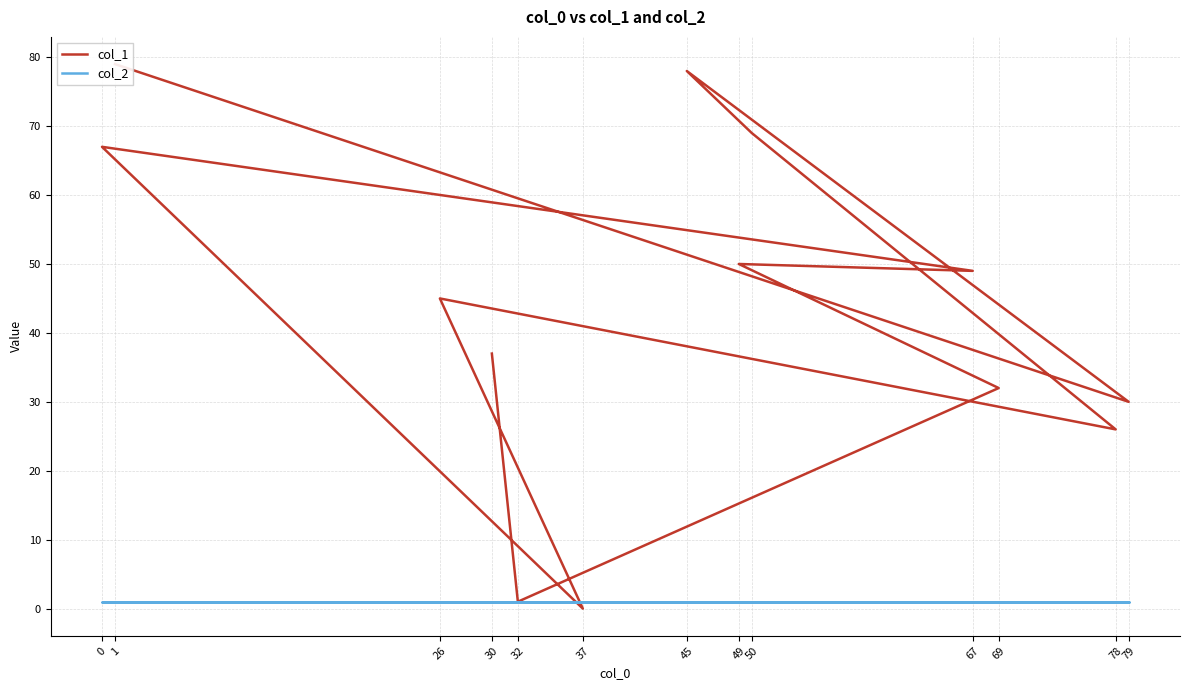

What is the average value of the col_2 series?

1